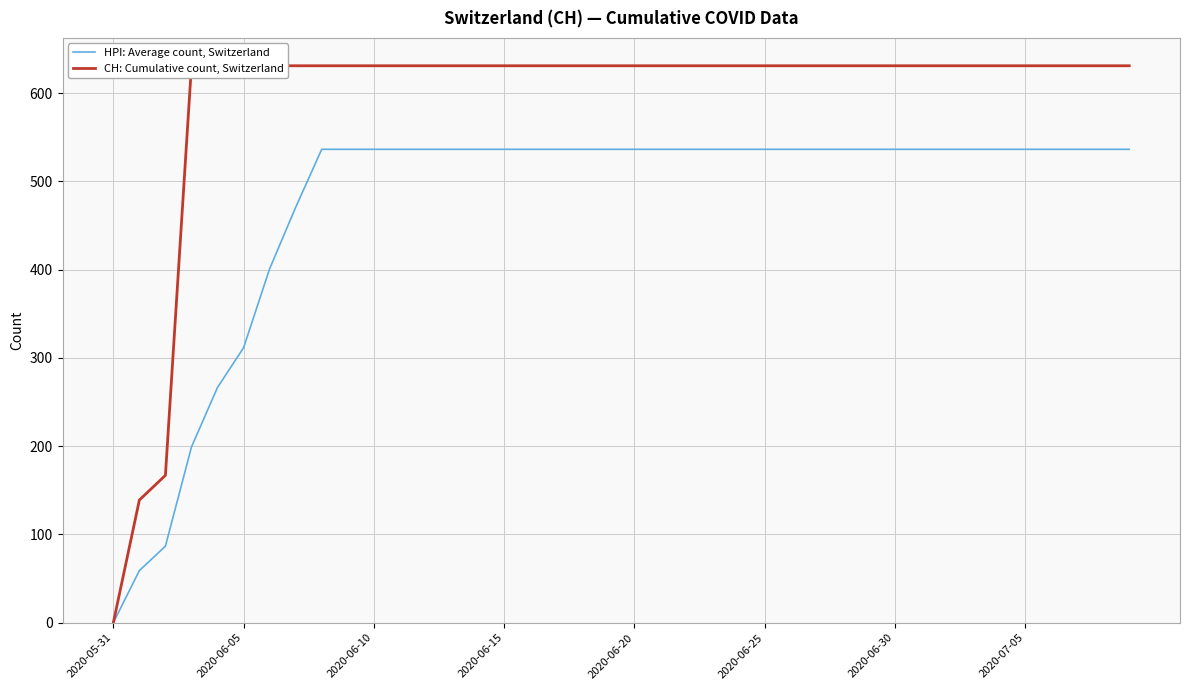

Where does the HPI: Average count, Switzerland series first go above 536?

8